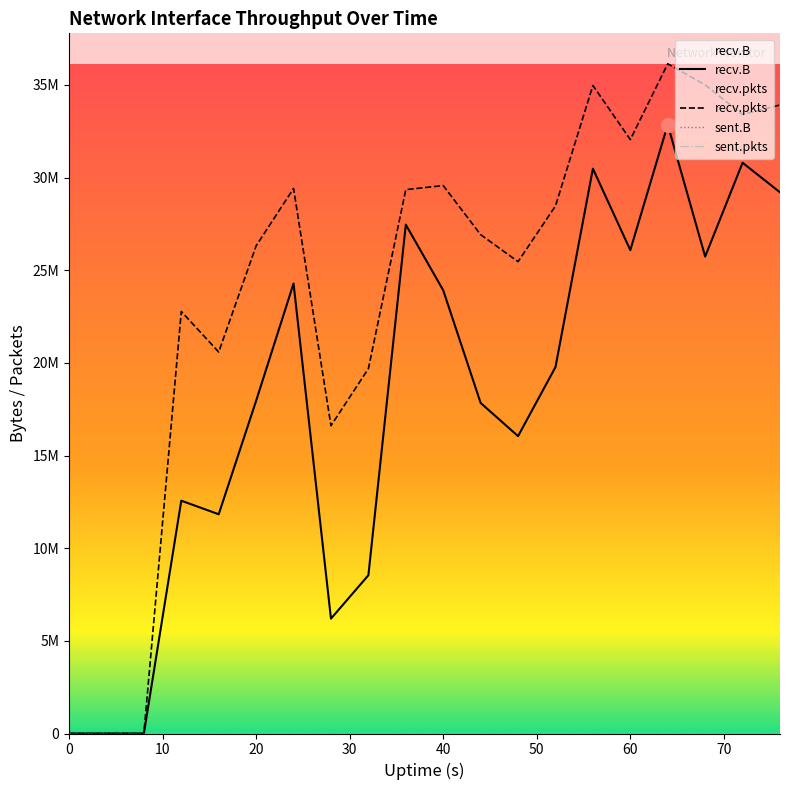

What is the value of the recv.pkts point at the 4th from the left?

22772503.9